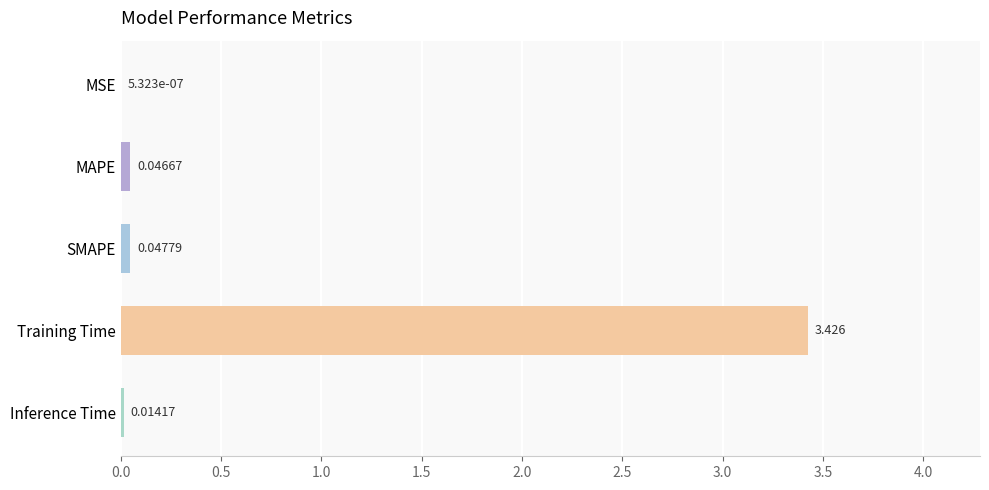

Which has a higher value, Training Time or Inference Time?

Training Time